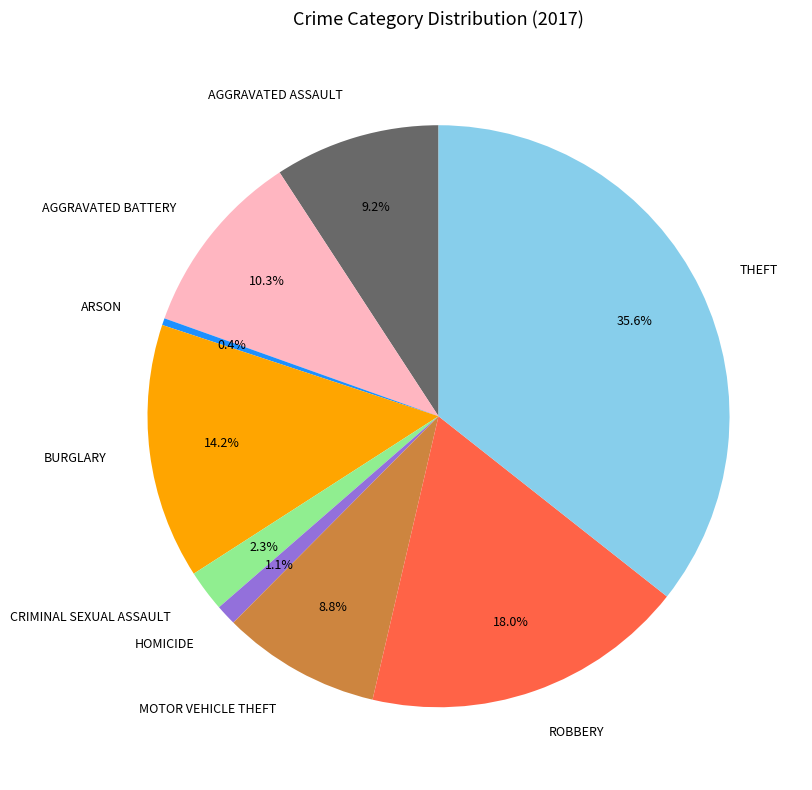

Is there a majority slice in this chart?

No